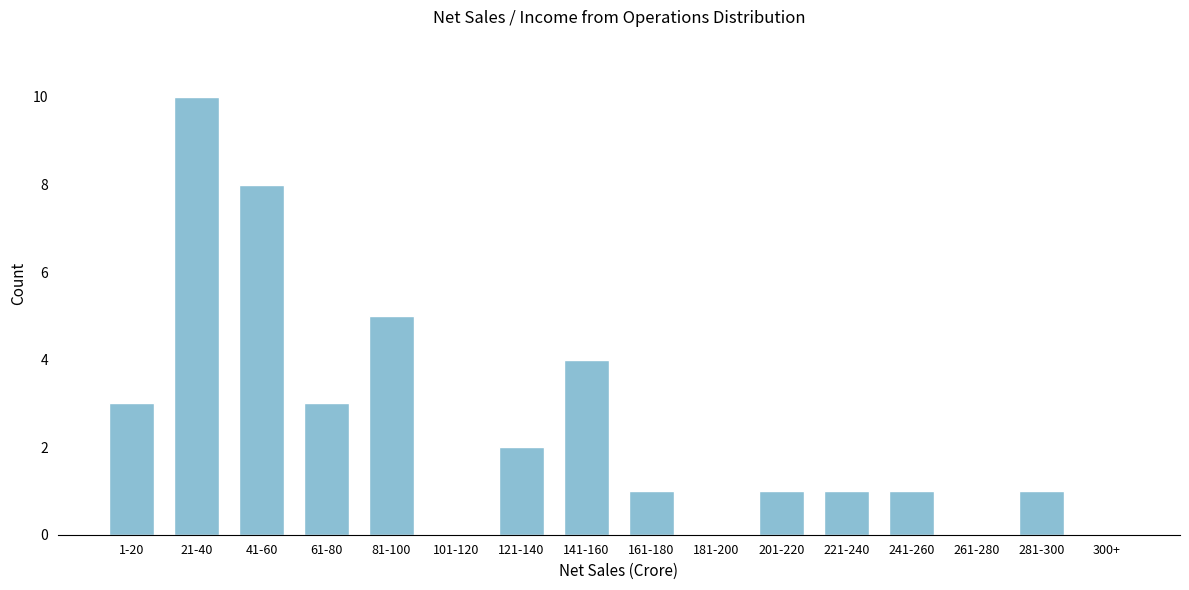

Reading right to left, extract all data points from this chart.

300+=0	281-300=1	261-280=0	241-260=1	221-240=1	201-220=1	181-200=0	161-180=1	141-160=4	121-140=2	101-120=0	81-100=5	61-80=3	41-60=8	21-40=10	1-20=3